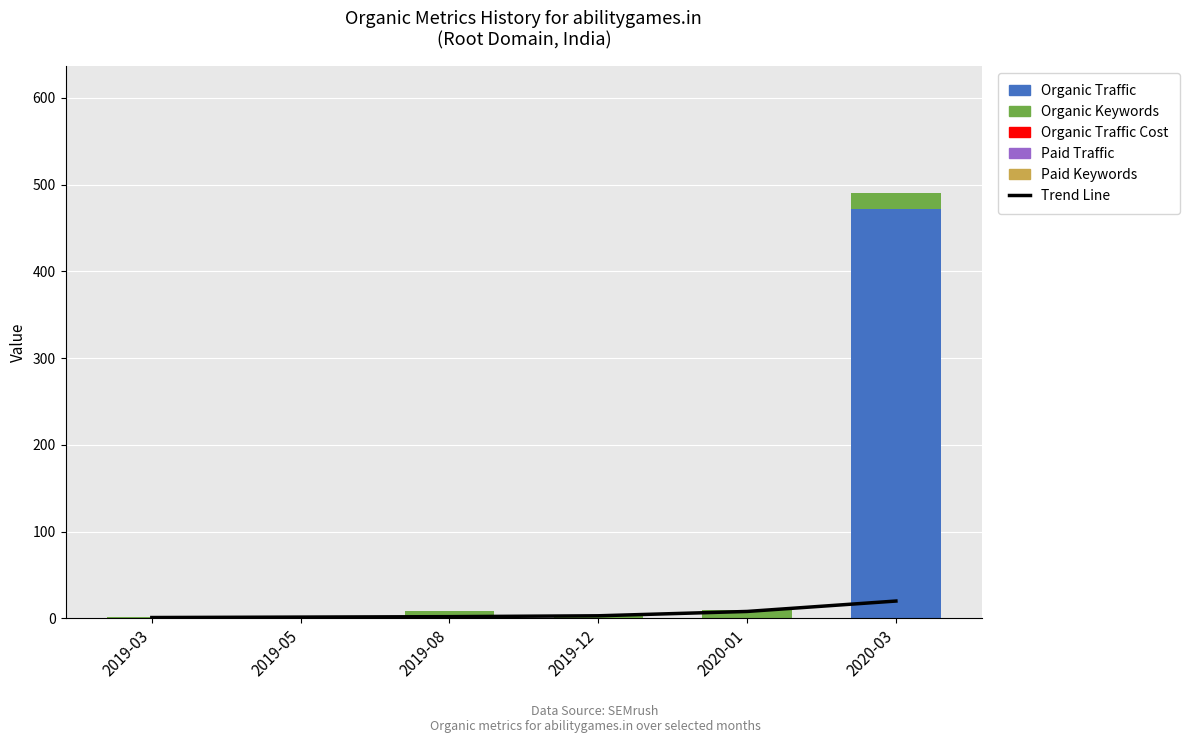

Count the number of categories in the chart.

6